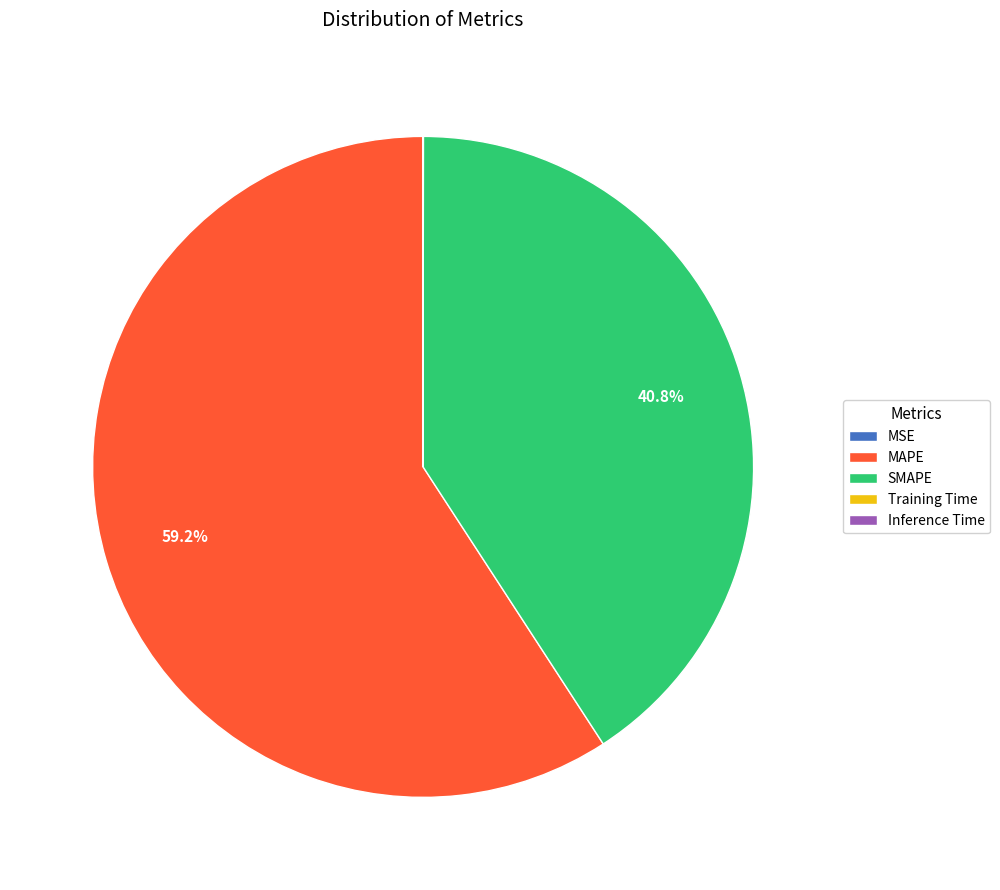

How much of the chart is everything except MAPE?

40.8%